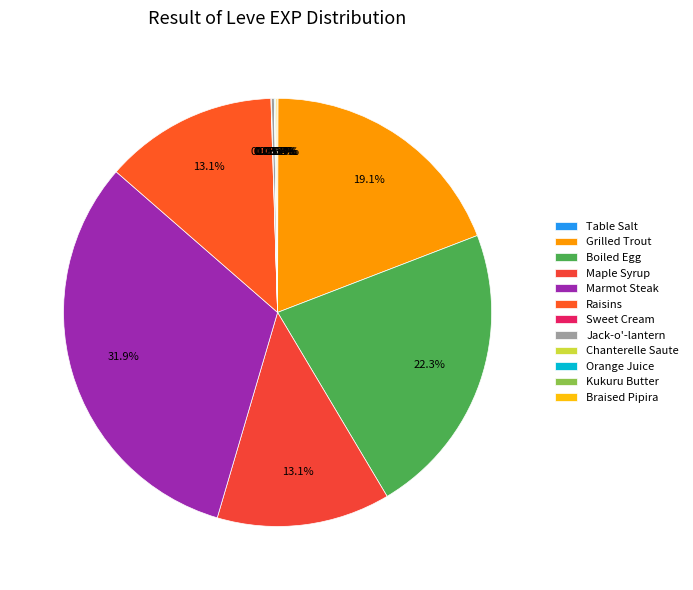

Is it true that Braised Pipira is 0% of the pie?

True